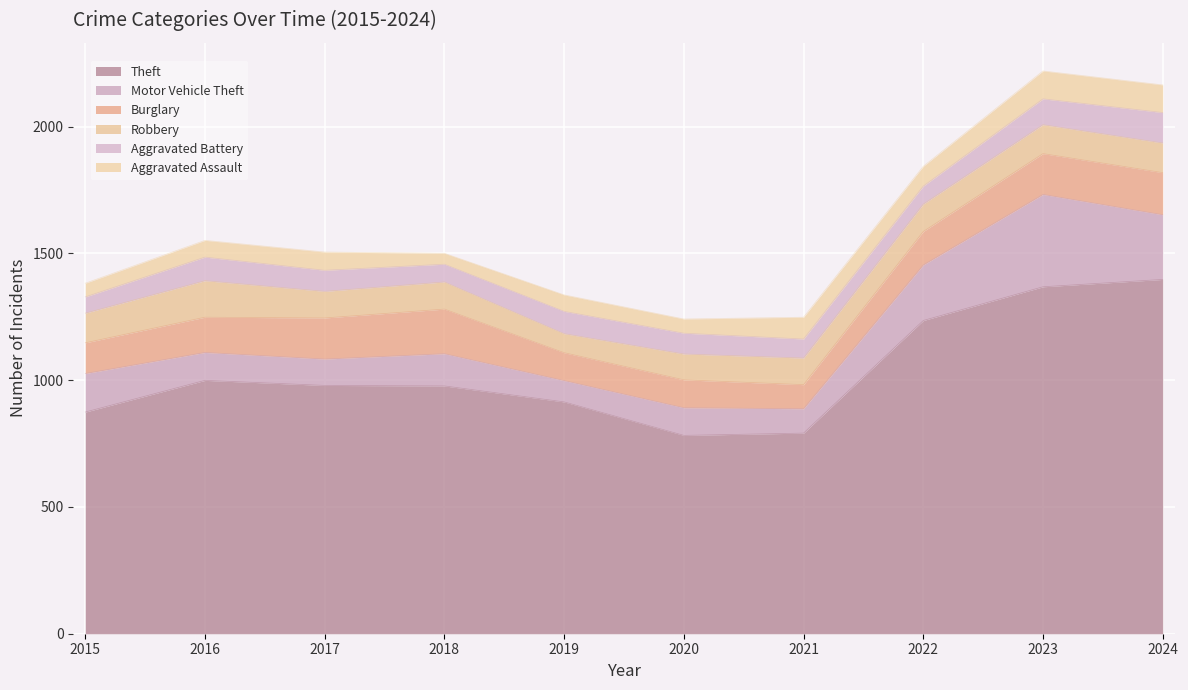

Which category has the lowest value in the Robbery series?

2019